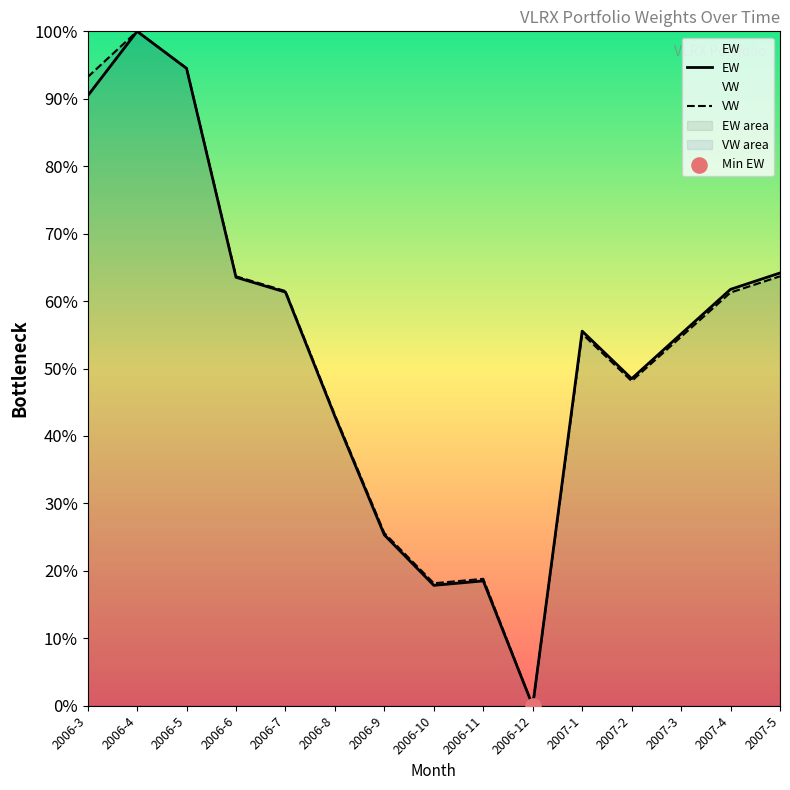

Which series has the largest total across all categories?

VW